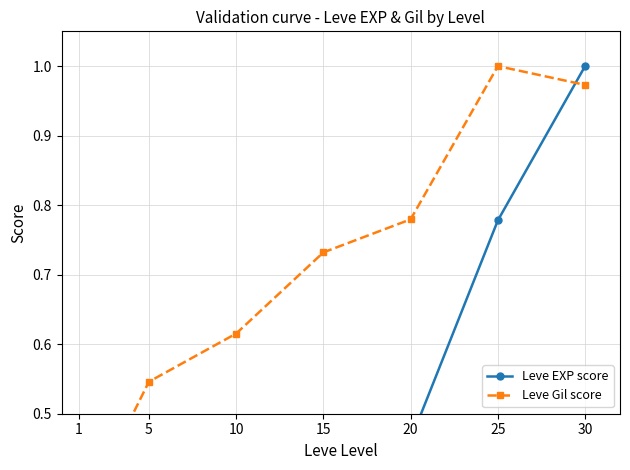

Between which two adjacent categories do Leve Gil score and Leve EXP score first intersect?

25 and 30